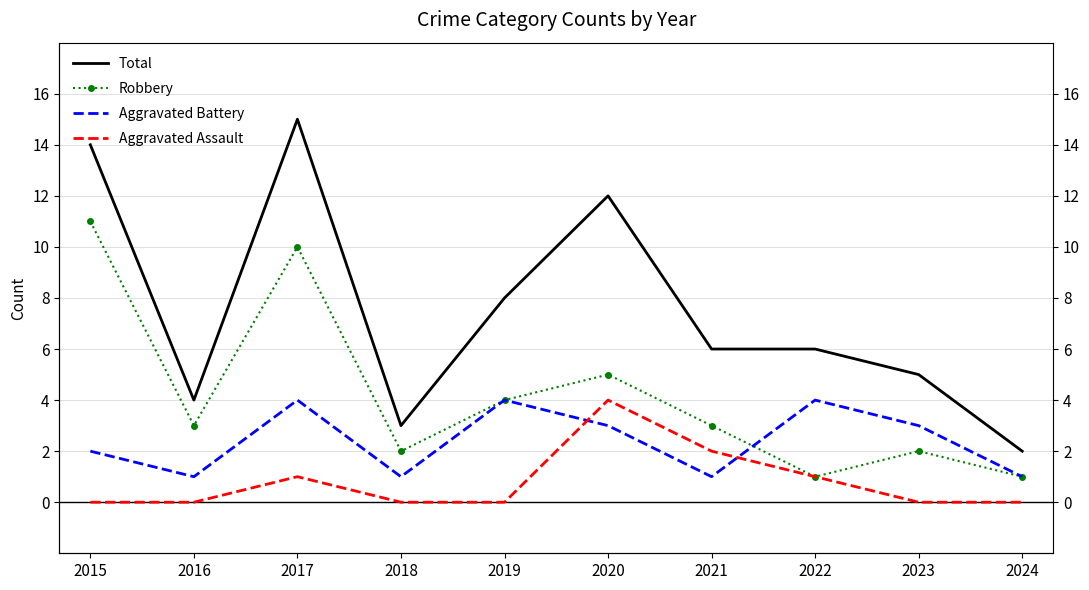

What is the value of the Total point at the 6th from the left?

12